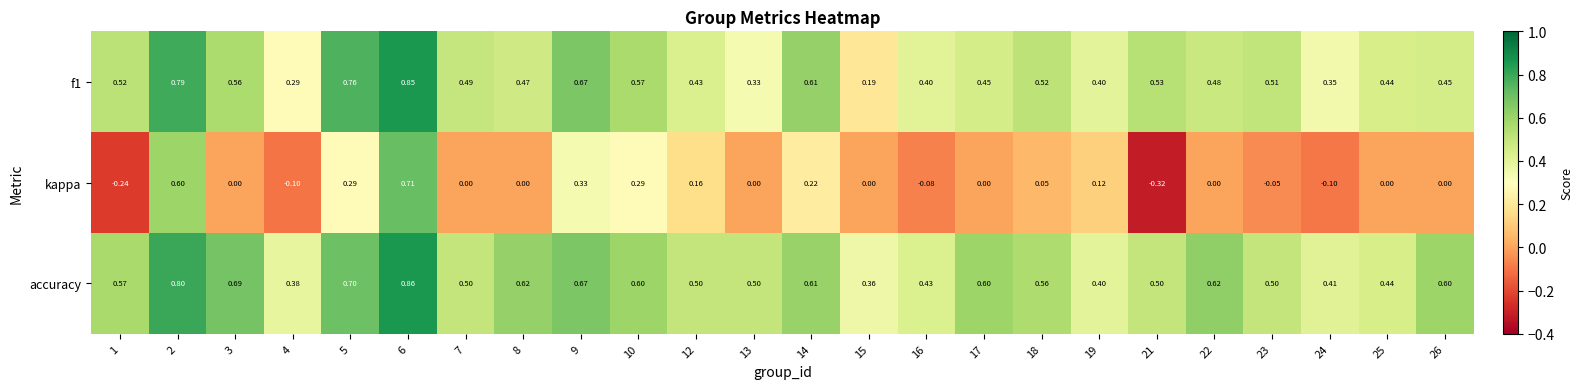

Is the value of kappa at 16 greater than the value of f1 at 9?

No